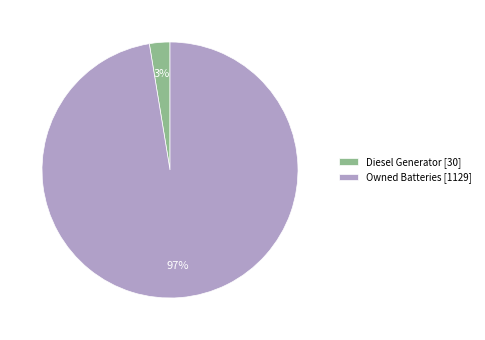

Rank the categories by value from lowest to highest.

Diesel Generator [30], Owned Batteries [1129]